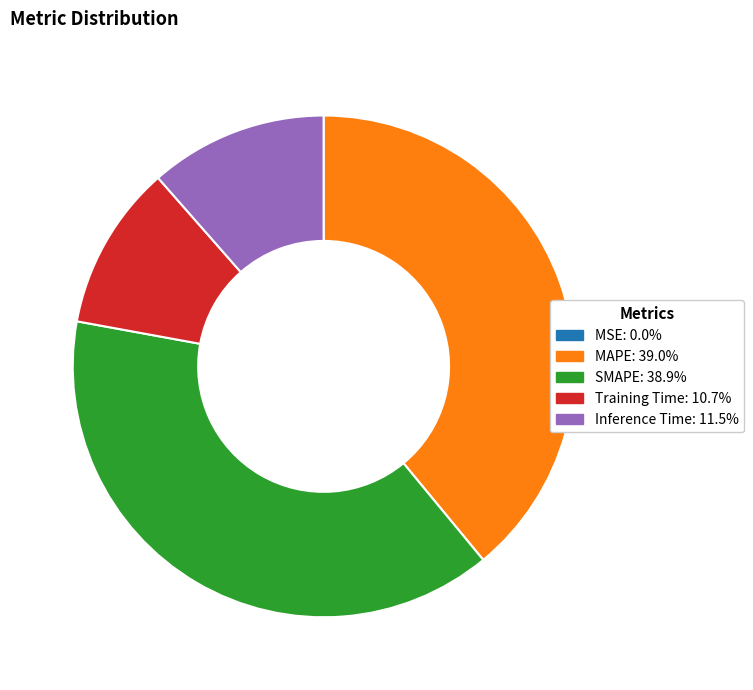

Combined, do MAPE and Inference Time account for over 50%?

Yes